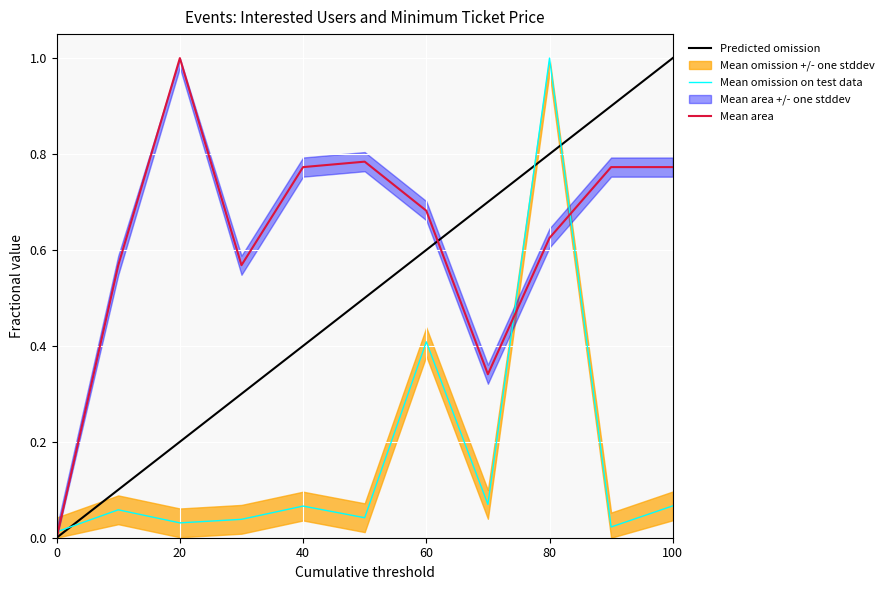

In 想去人数, how many points are lower than both neighbors (excluding endpoints)?

4